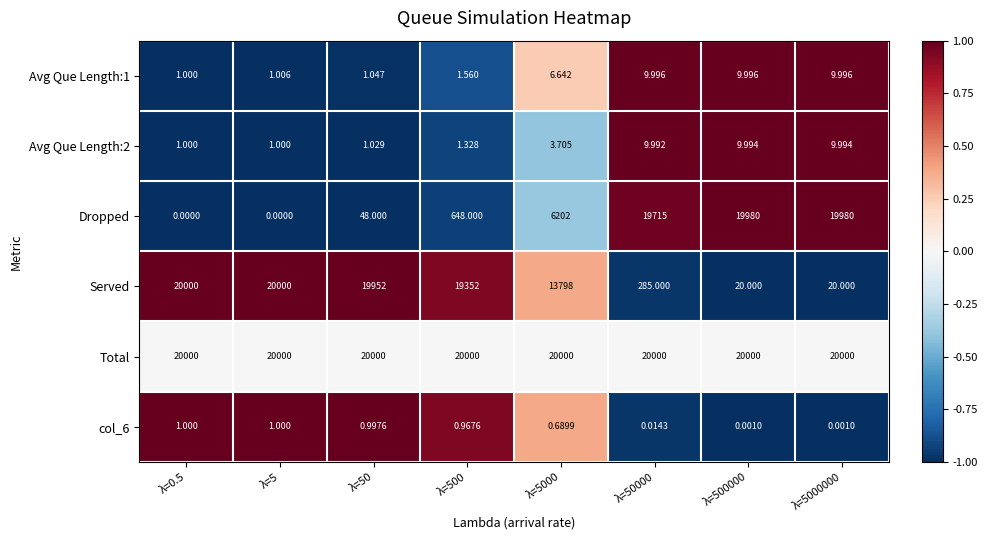

Which has a higher value, λ=50000 or λ=5?

λ=50000